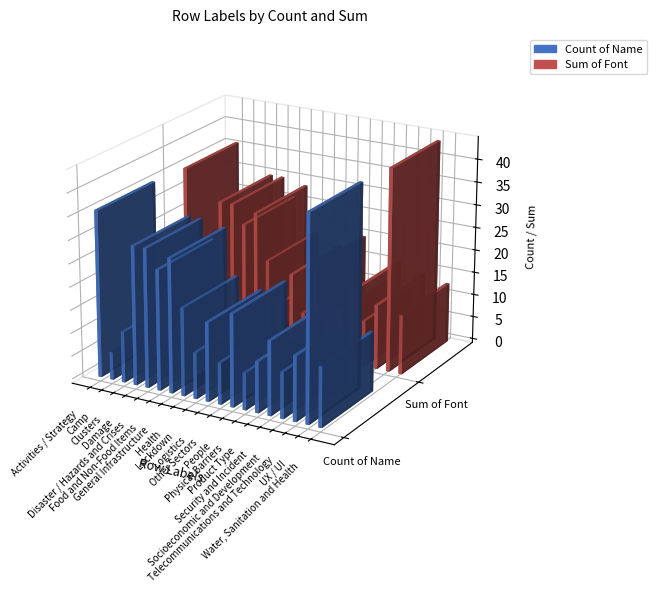

Reading left to right, extract all data points from this chart.

Count of Name: Activities / Strategy=36	Camp=6	Clusters=11	Damage=30	Disaster / Hazards and Crises=30	Food and Non-Food Items=26	General Infrastructure=29	Health=19	Lockdown=10	Logistics=17	Other Sectors=9	People=20	Physical Barriers=8	Product Type=11	Security and Incident=16	Socioeconomic and Development=10	Telecommunications and Technology=14	UX / UI=44	Water, Sanitation and Health=13
Sum of Font: Activities / Strategy=36	Camp=6	Clusters=11	Damage=30	Disaster / Hazards and Crises=30	Food and Non-Food Items=26	General Infrastructure=29	Health=19	Lockdown=10	Logistics=17	Other Sectors=9	People=20	Physical Barriers=8	Product Type=11	Security and Incident=16	Socioeconomic and Development=10	Telecommunications and Technology=14	UX / UI=44	Water, Sanitation and Health=13